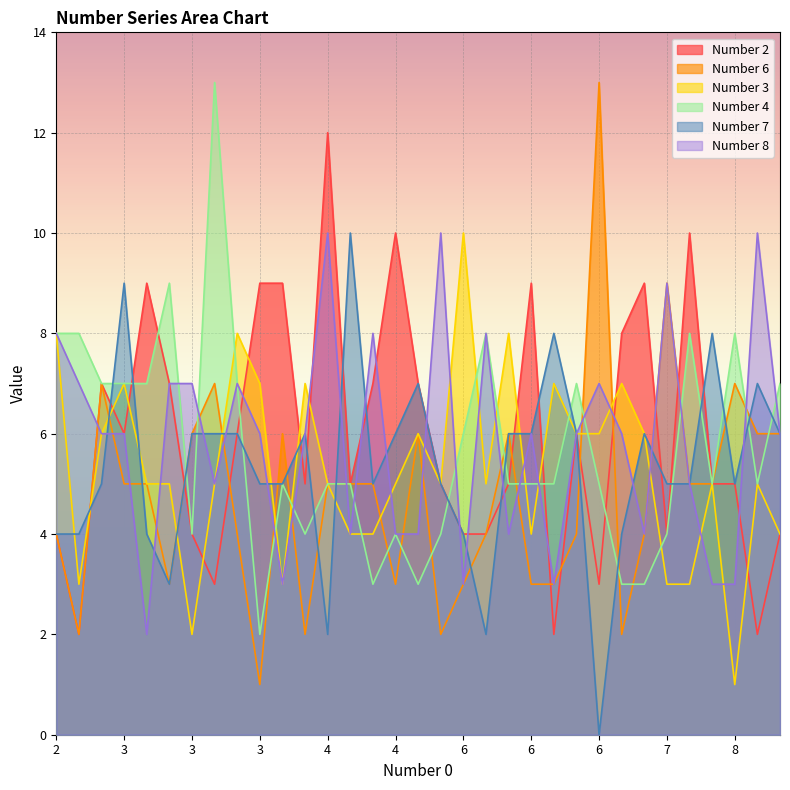

How many data points in Number 4 are above 5?

14